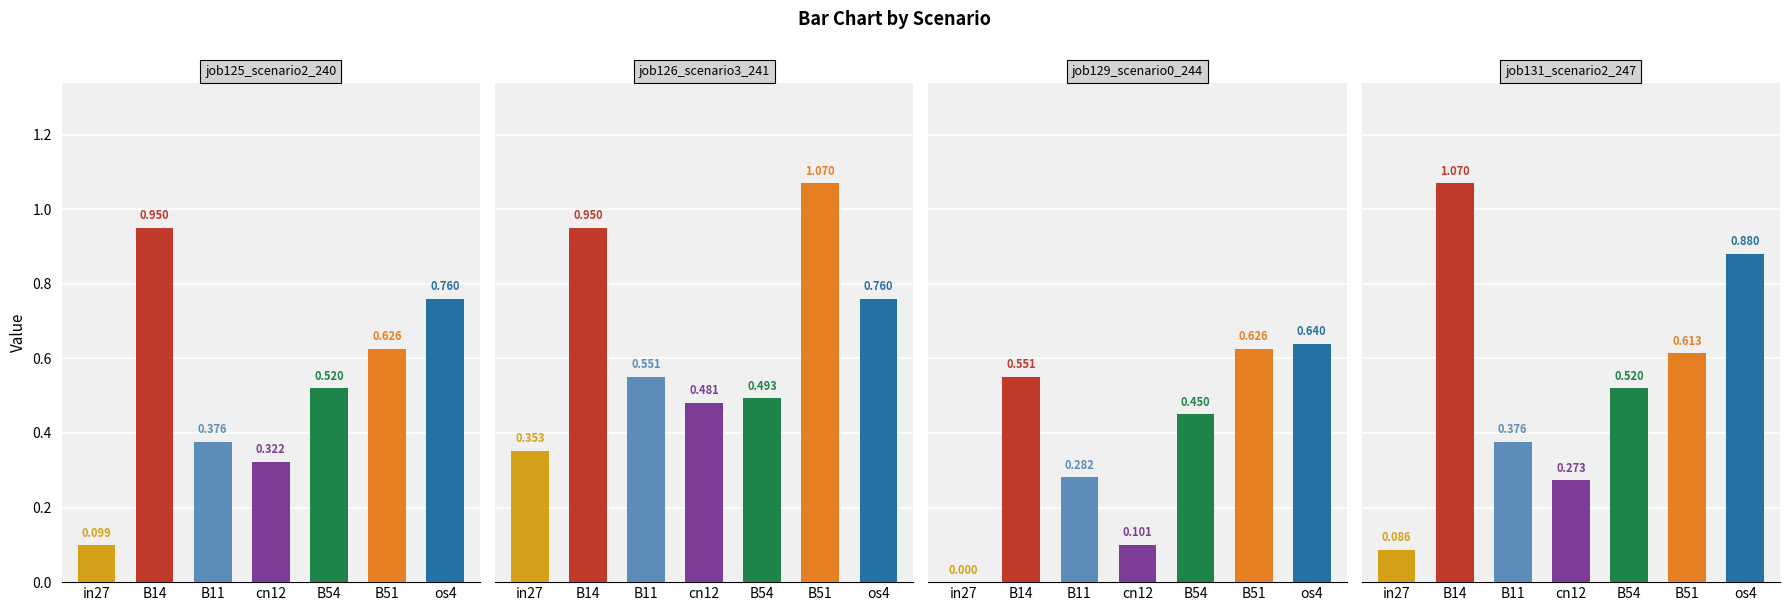

What is the value of the job129_scenario0_244 bar at the 2nd from the left?

0.6